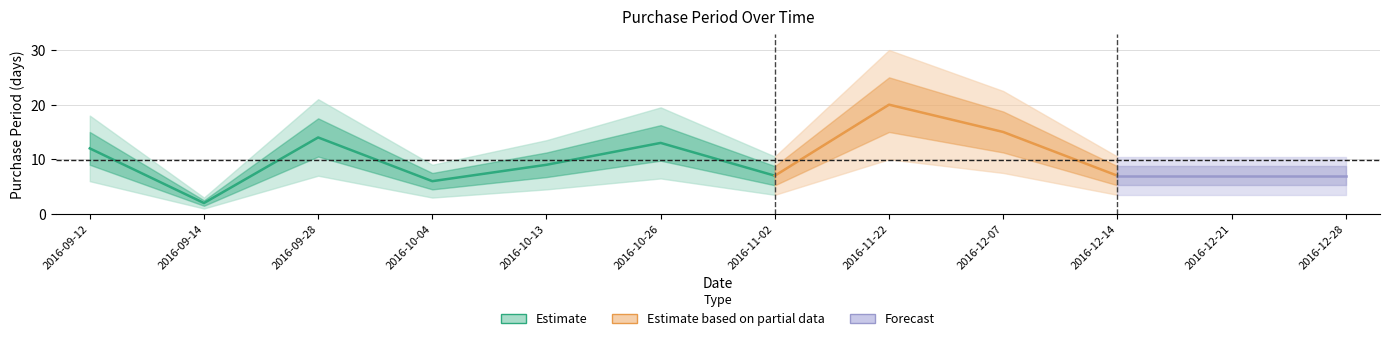

How many categories are shown in the chart?

12